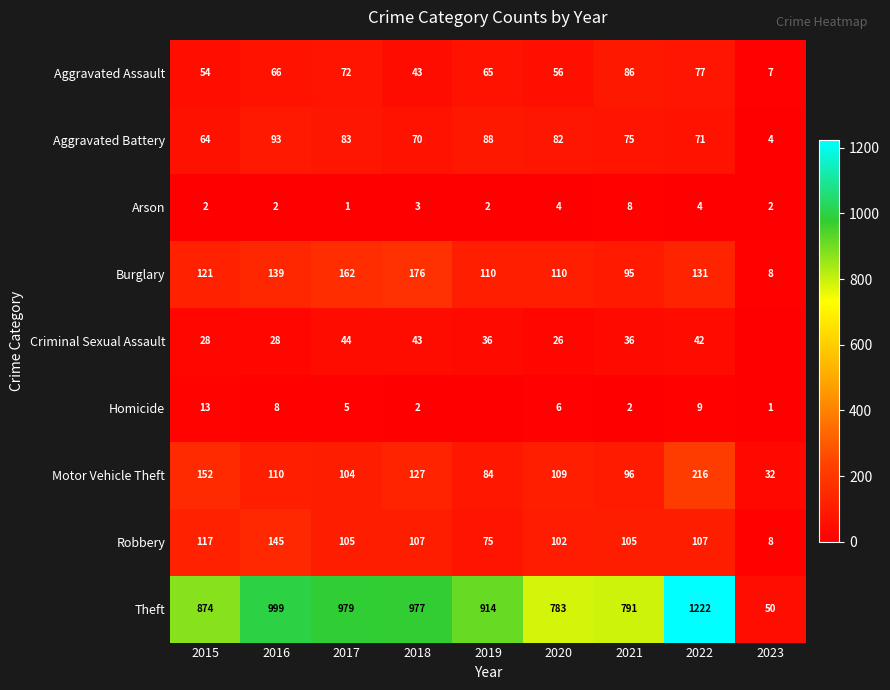

List the labels in order of Aggravated Battery value, largest first.

2016, 2019, 2017, 2020, 2021, 2022, 2018, 2015, 2023